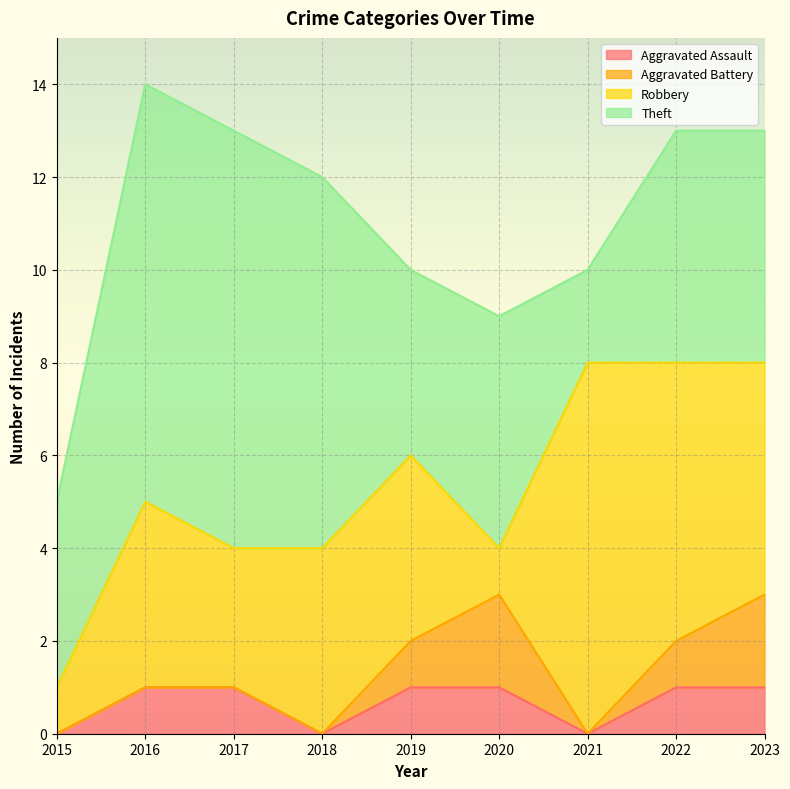

The Robbery series shows 2 at 2018. True or false?

False